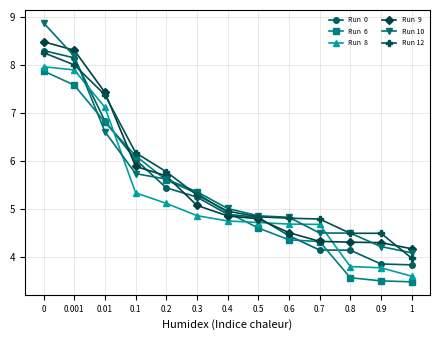

What is the label of the 7th point from the left?

0.4